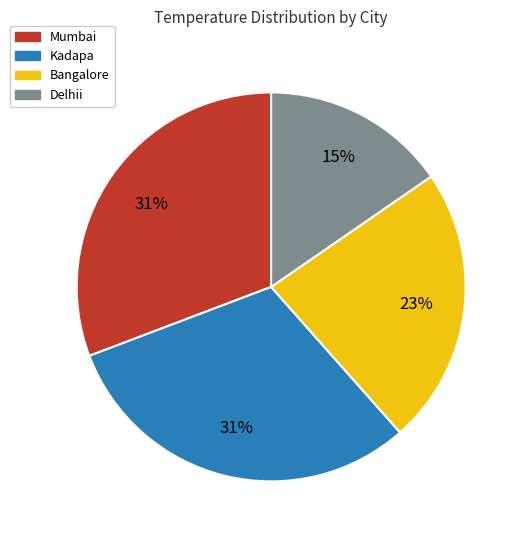

Which category has the smallest portion of the pie?

Delhii